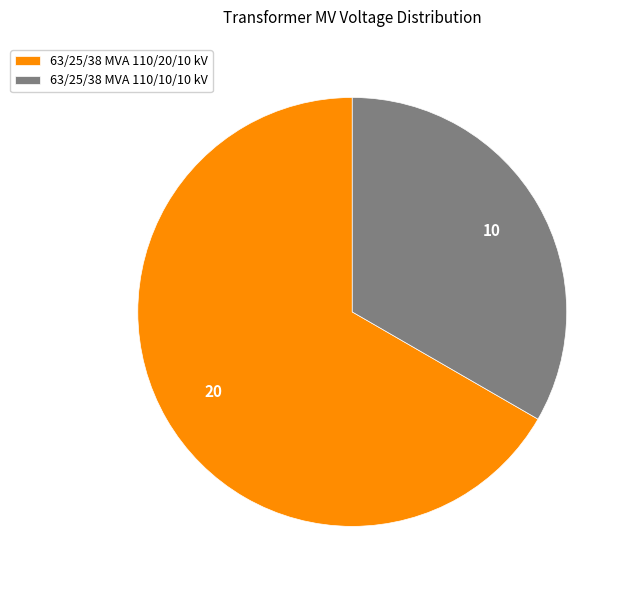

Do 63/25/38 MVA 110/20/10 kV and 63/25/38 MVA 110/10/10 kV together represent more than half of the pie?

Yes